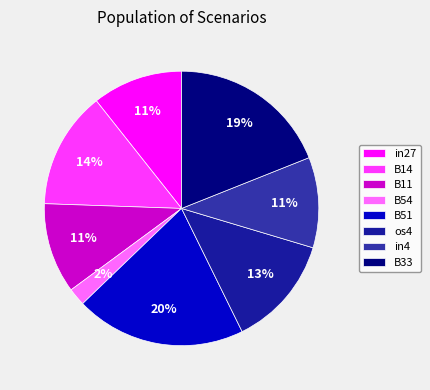

What is the change in value from B54 to B51?

+0.2